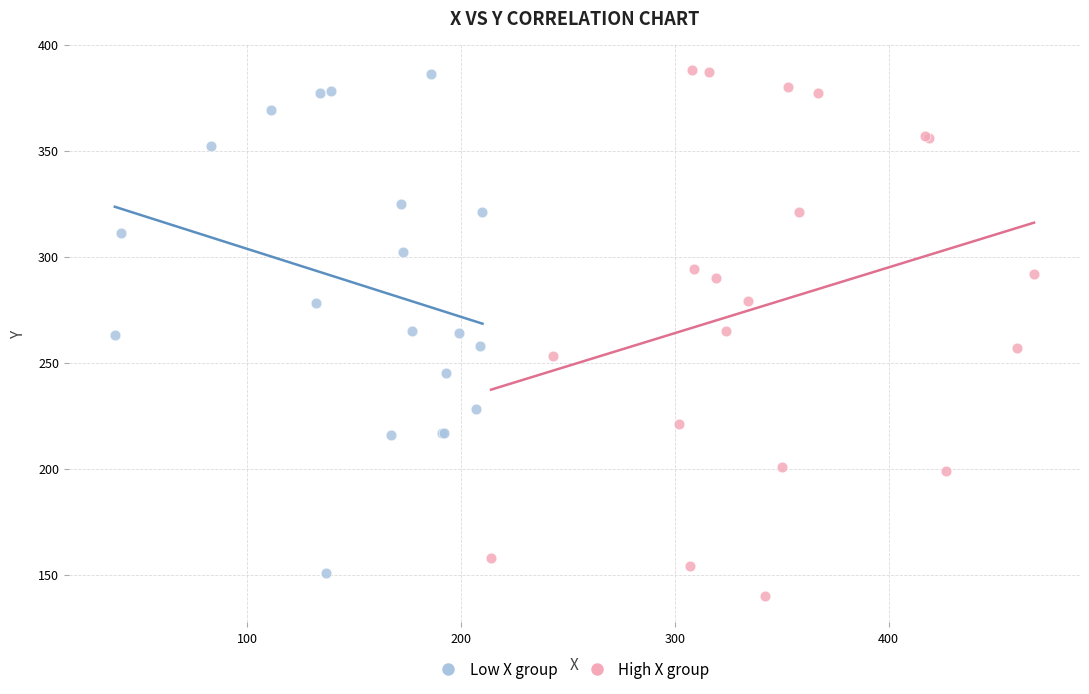

Which series has the largest Y range (max minus min)?

High X group